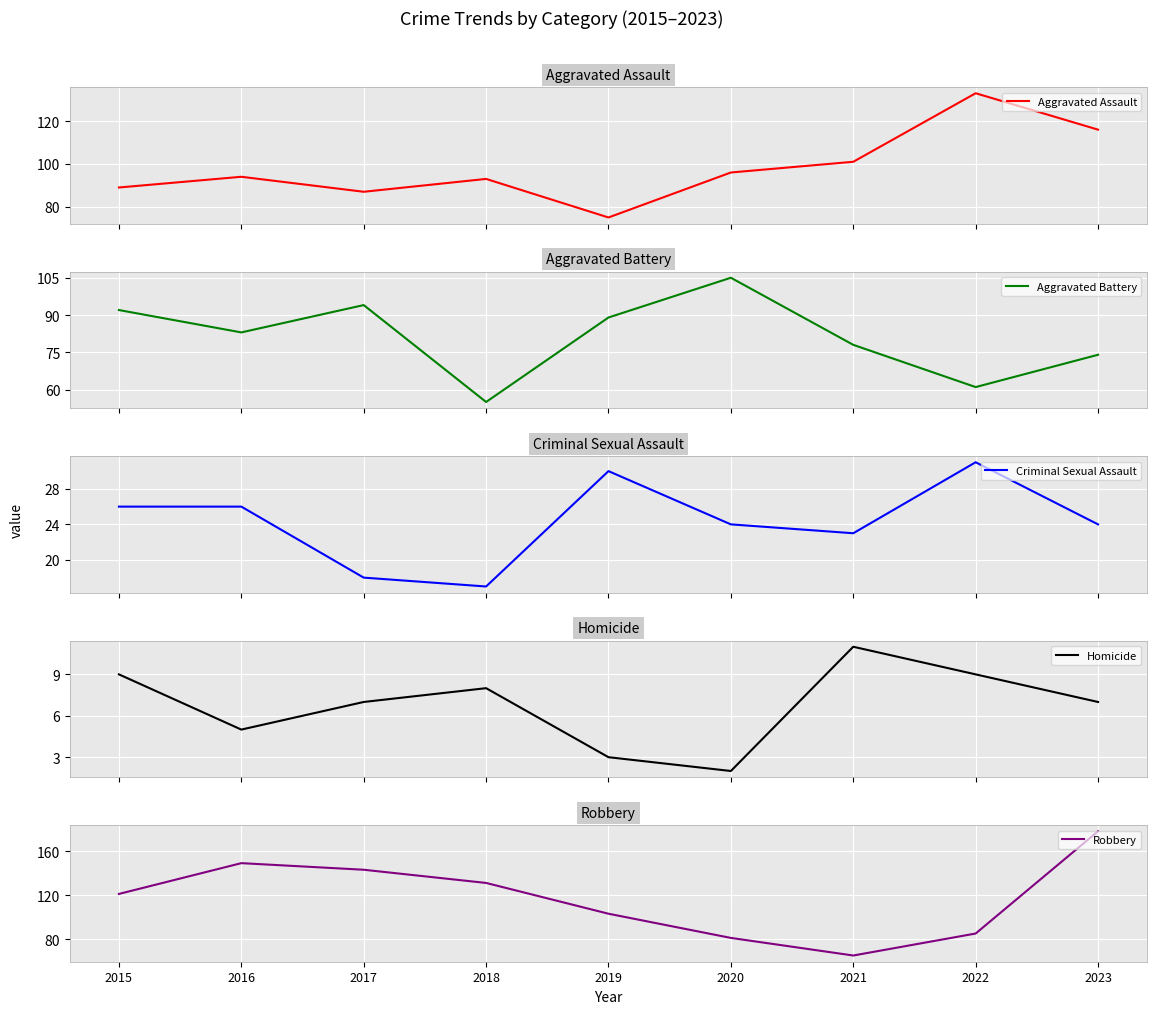

What is the minimum value for Aggravated Battery?

55